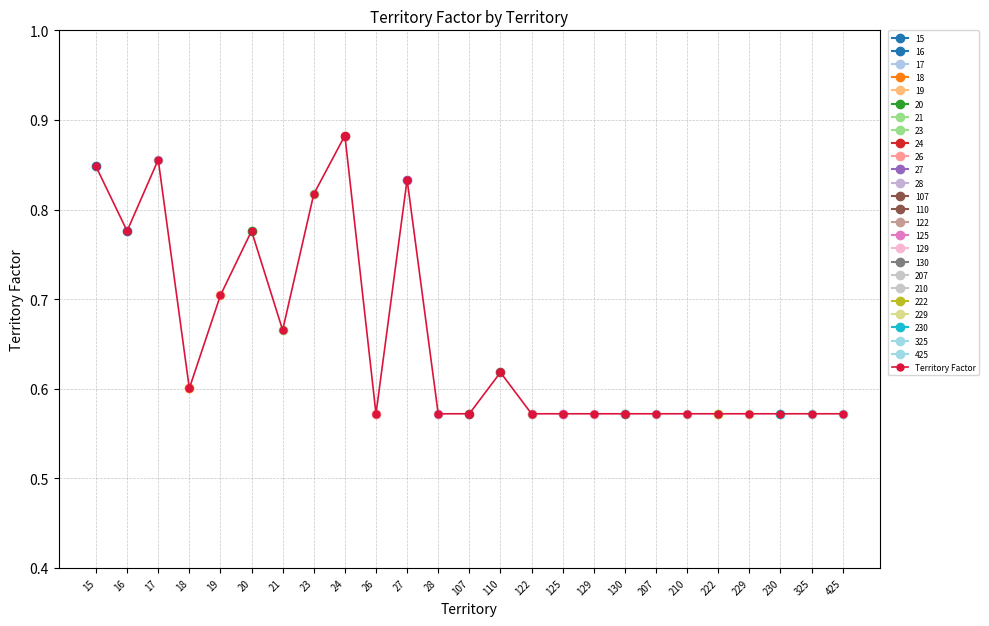

What is the maximum value shown in the chart?

0.9